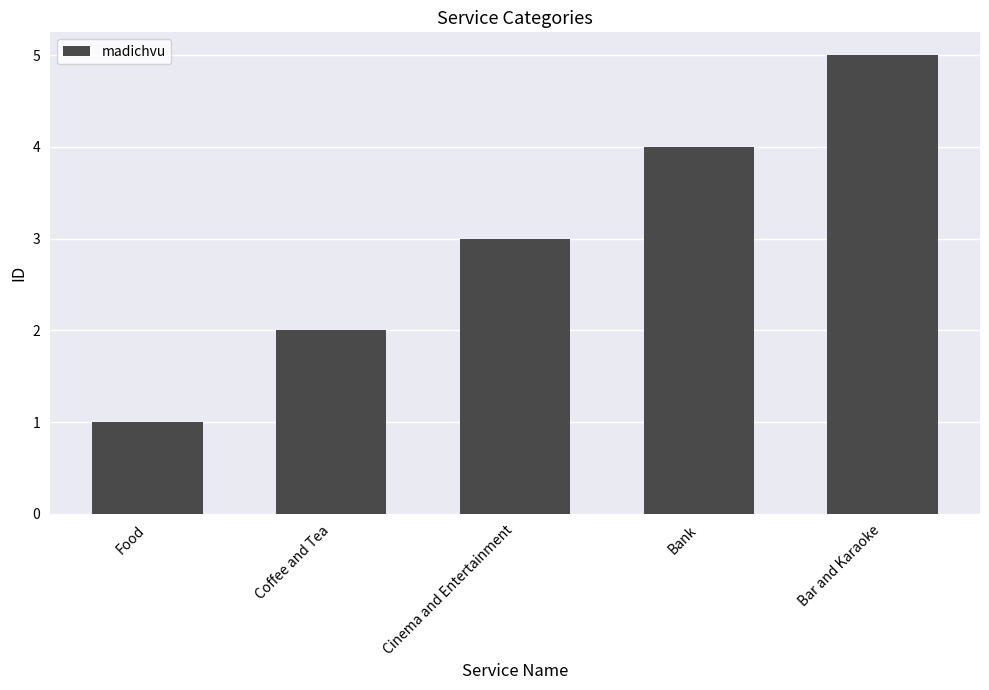

What is the sum of all values?

15